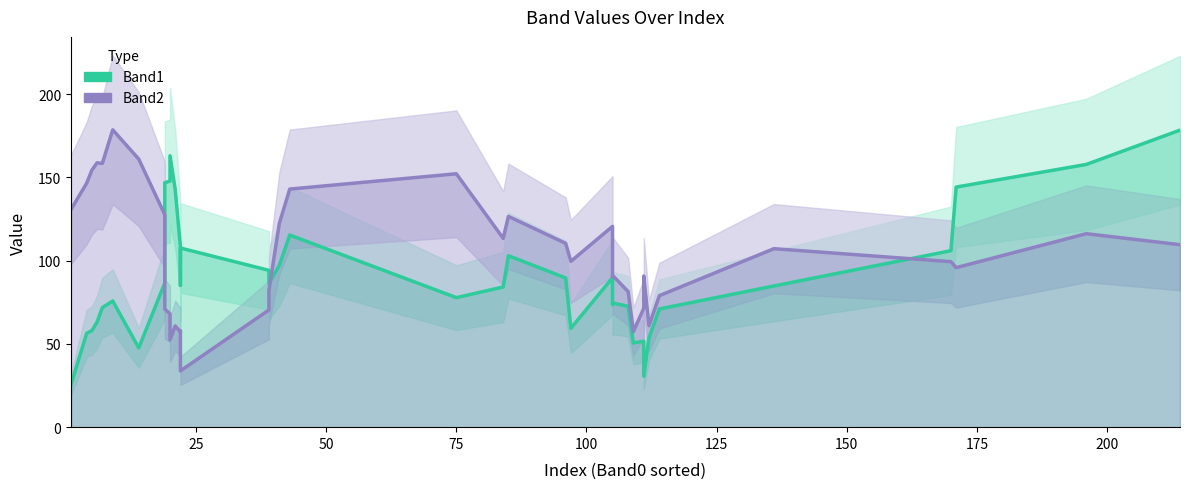

Reading left to right, list all the values displayed in this chart.

Band1: 25.8	56.4	58.0	63.2	71.8	75.8	47.6	86.6	121.4	146.8	147.8	163.0	142.8	108.2	85.2	107.6	94.2	86.4	97.2	115.4	77.8	84.2	103.0	89.6	59.4	89.8	81.8	73.6	74.6	72.6	50.6	51.6	30.6	53.6	71.0	84.8	106.0	144.2	157.8	178.4
Band2: 130.8	146.6	154.4	158.8	158.4	178.6	161.0	127.6	105.8	71.0	68.0	52.4	60.8	57.2	57.8	33.8	70.4	82.2	122.4	143.0	152.2	113.4	126.6	110.4	99.6	120.6	119.2	90.2	91.2	81.4	57.4	71.4	90.8	61.0	79.0	107.2	99.4	95.8	116.2	109.6